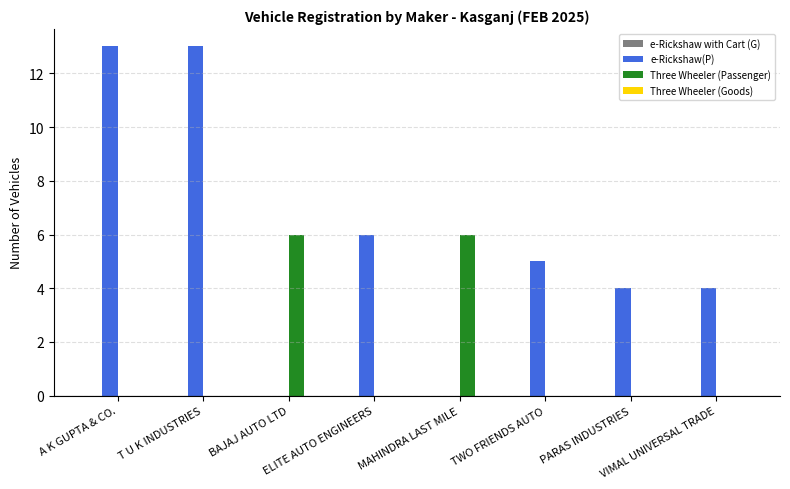

What is the total value across all series at A K GUPTA & CO.?

13